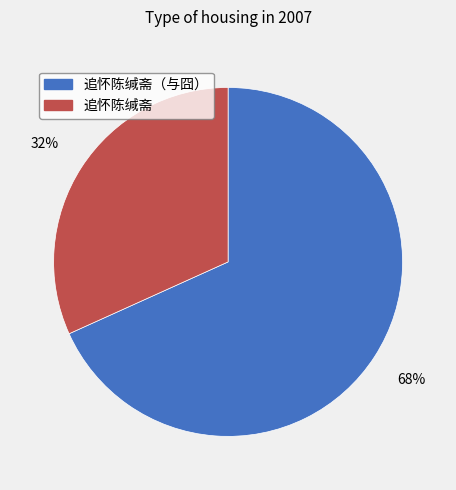

To the nearest percent, what is the combined percentage of 追怀陈缄斋（与囧） and 追怀陈缄斋?

100%